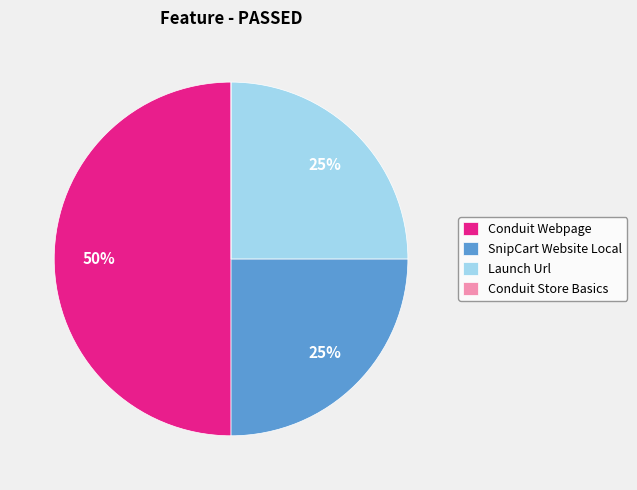

To the nearest percent, what is the difference between the largest and smallest slice percentages?

50%